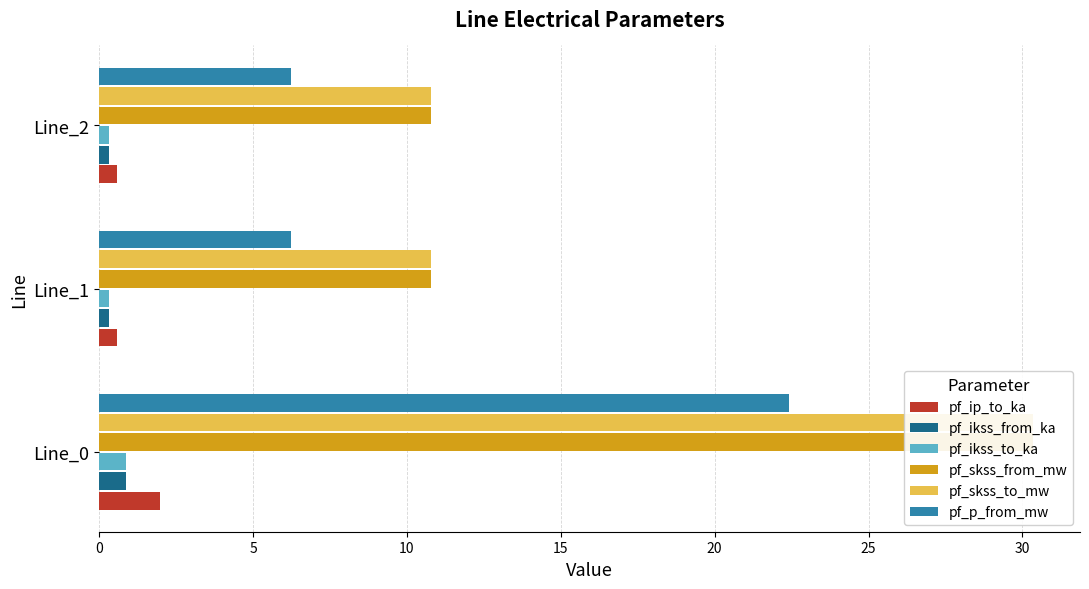

What is the average value of the pf_skss_to_mw series?

17.3